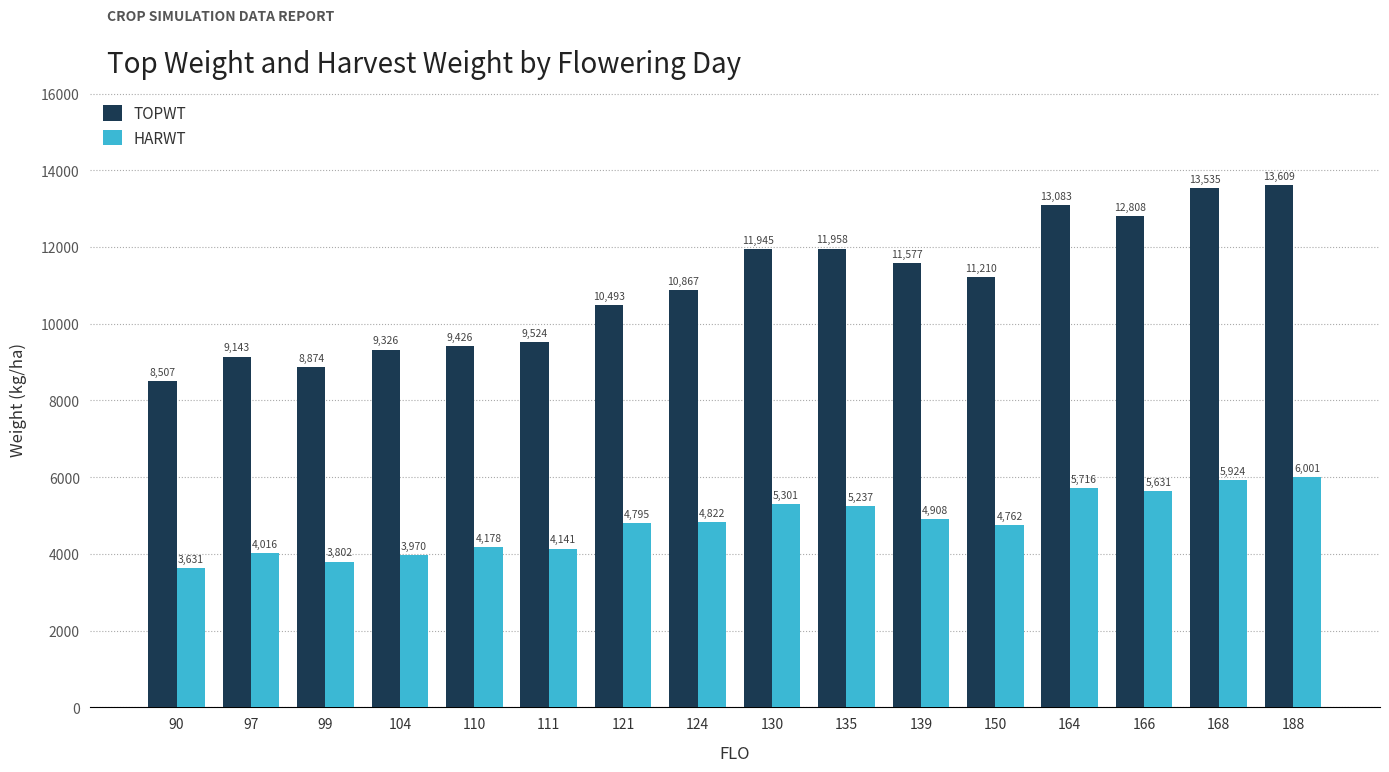

What is the sum of the HARWT values at 97 and 130?

9317